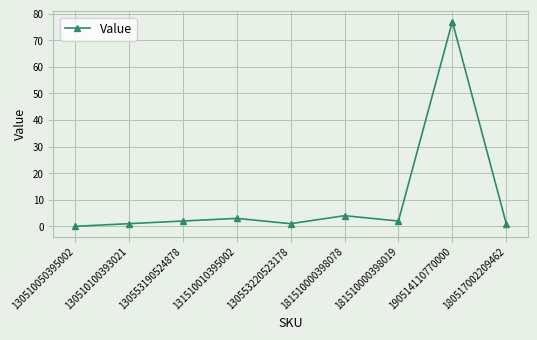

What is the maximum value shown in the chart?

77